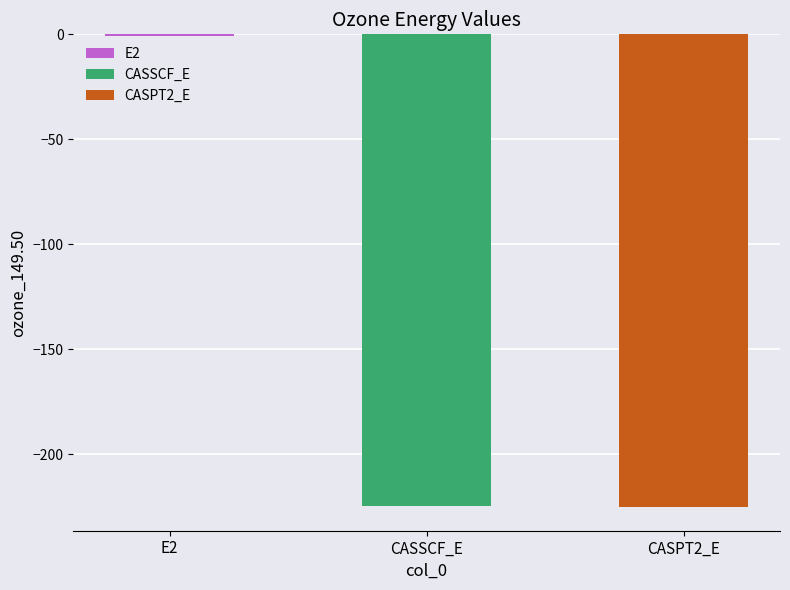

Rank the categories by value from lowest to highest.

CASPT2_E, CASSCF_E, E2